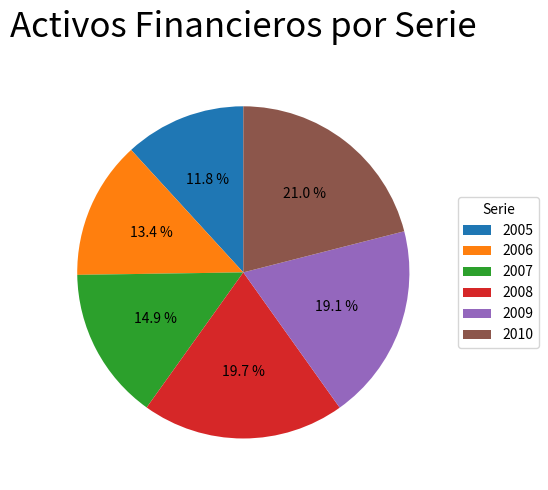

Is the sum of 2006 and 2010 greater than half?

No